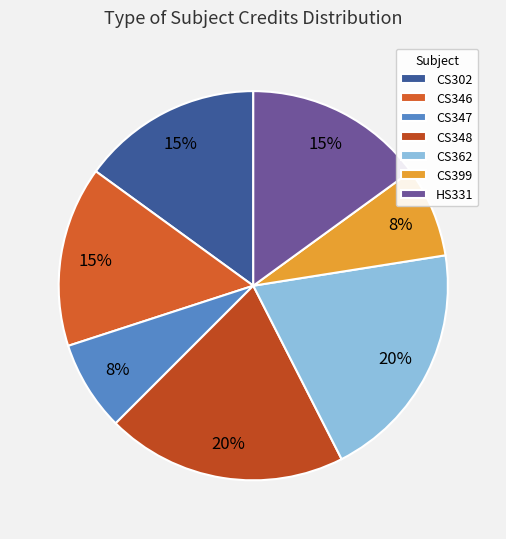

Is there any slice that represents more than half of the pie?

No